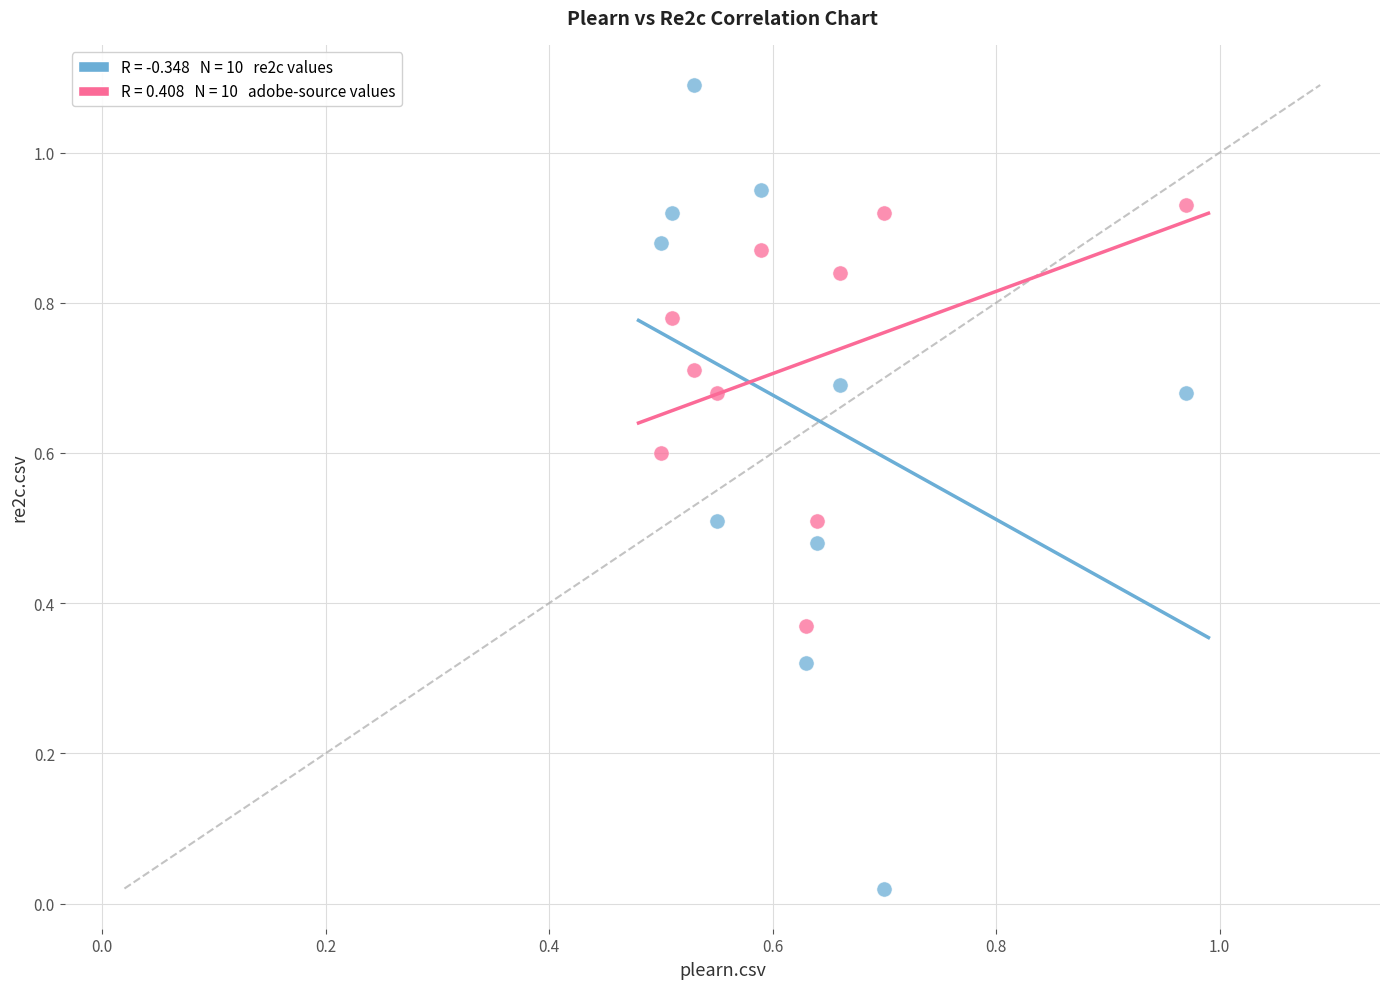

Across all data points, what is the range of Y values (max minus min)?

1.1